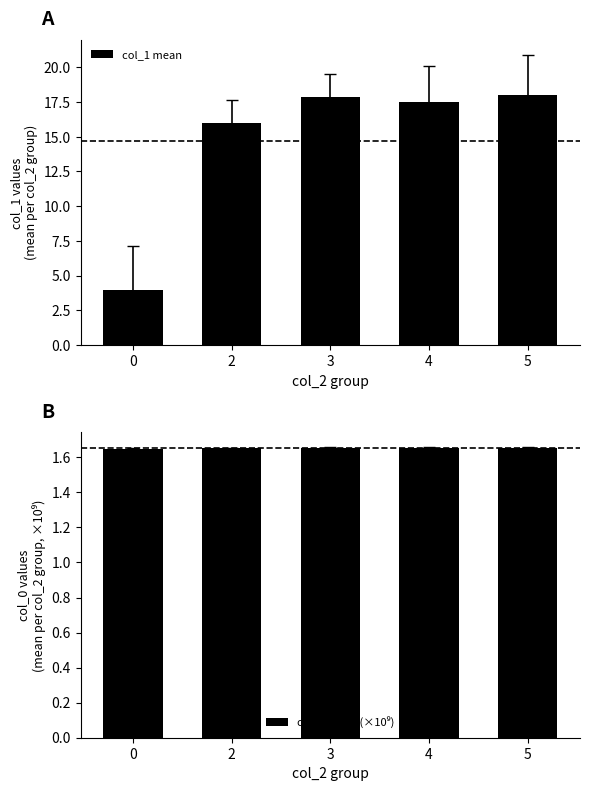

Reading left to right, transcribe all the data shown in this chart.

col_1 mean: 4.0	16.0	17.8	17.5	18.0
col_0 mean (×10⁹): 1.6	1.7	1.7	1.7	1.7